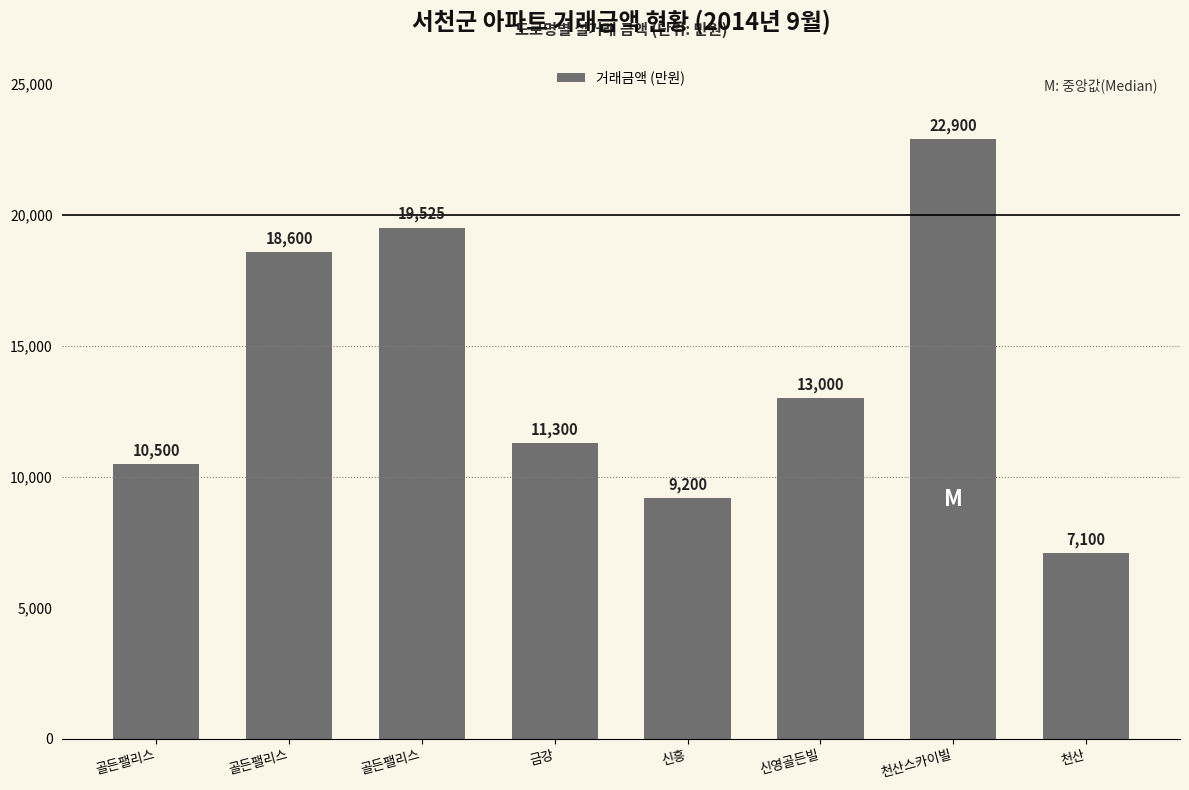

What is the difference between the maximum and minimum values?

15800